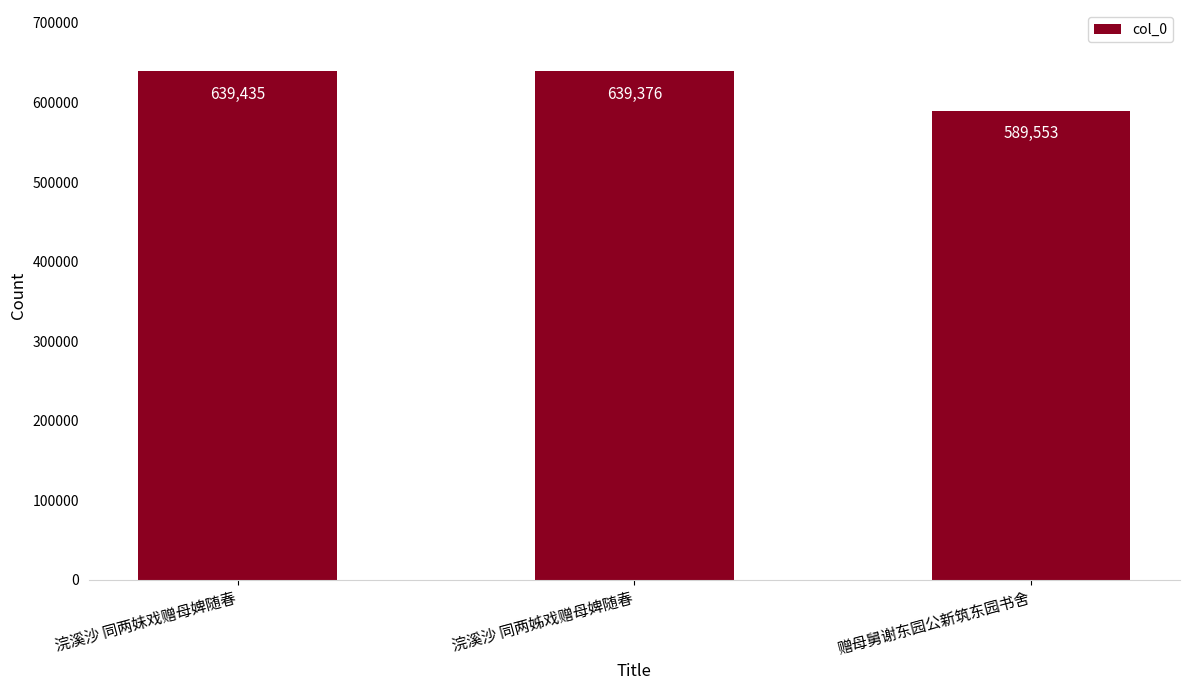

What is the change in value from 浣溪沙 同两妹戏赠母婢随春 to 浣溪沙 同两姊戏赠母婢随春?

-59